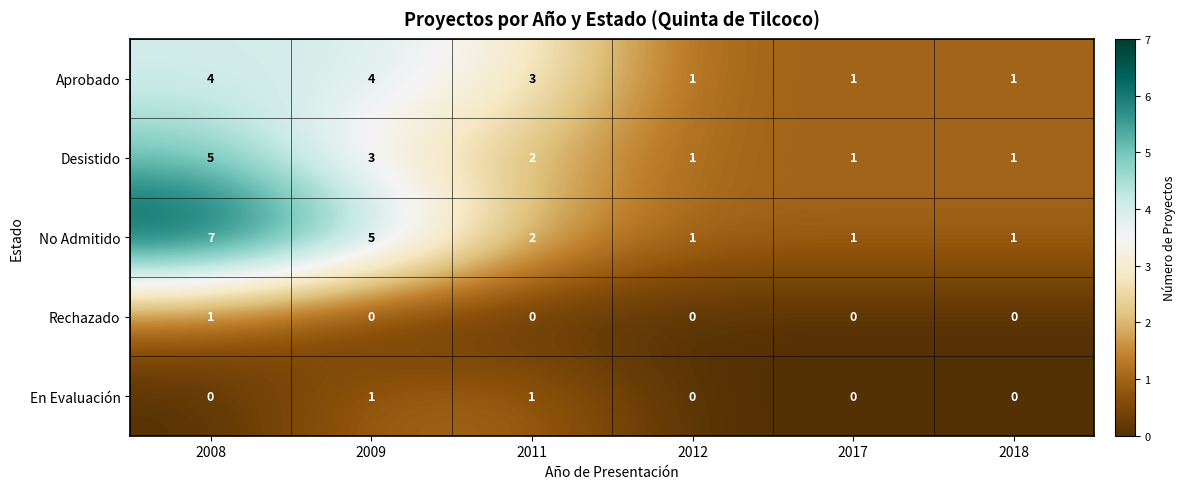

Reading left to right, list all the values displayed in this chart.

Aprobado: 4	4	3	1	1	1
Desistido: 5	3	2	1	1	1
No Admitido: 7	5	2	1	1	1
Rechazado: 1	0	0	0	0	0
En Evaluación: 0	1	1	0	0	0